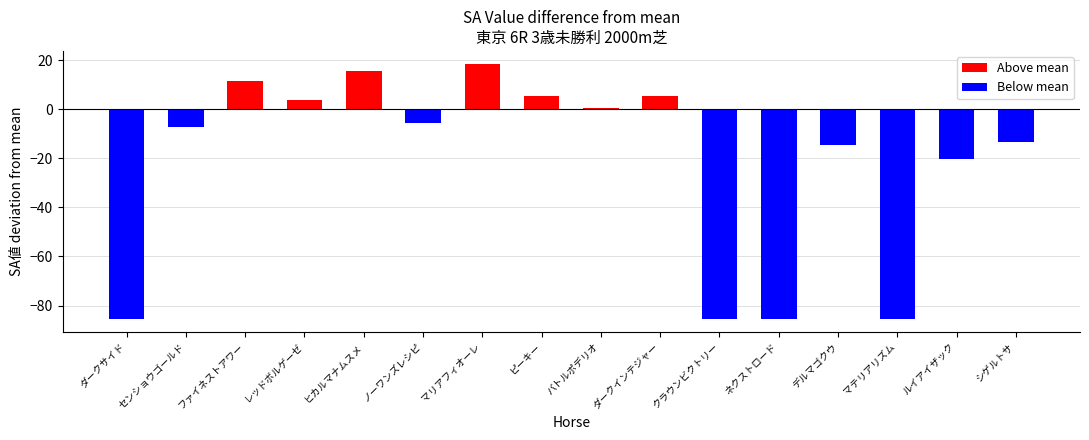

Reading left to right, list all the values displayed in this chart.

ダークサイド=-85.4	センショウゴールド=-7.4	ファイネストアワー=11.6	レッドボルゲーゼ=3.6	ヒカルマナムスメ=15.6	ノーワンズレシピ=-5.4	マリアフィオーレ=18.6	ピーキー=5.6	バトルポデリオ=0.6	ダークインテジャー=5.6	クラウンビクトリー=-85.4	ネクストロード=-85.4	デルマゴクウ=-14.4	マテリアリズム=-85.4	ルイアイザック=-20.4	シゲルトサ=-13.4